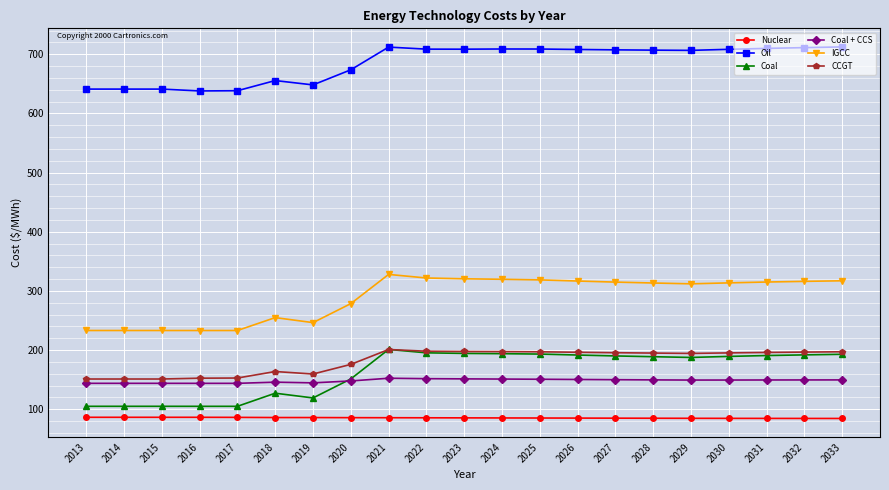

What is the highest value of the CCGT series?

200.9